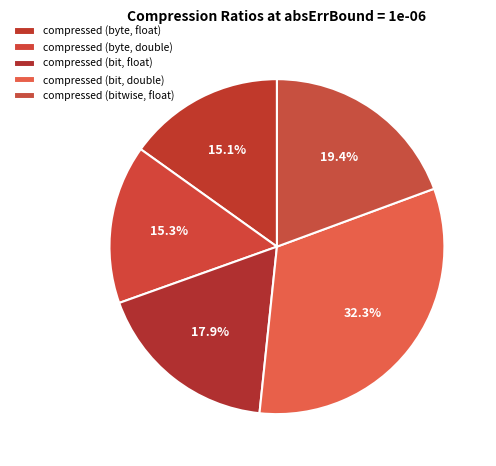

What is the ratio of the value at compressed (byte, double) to the value at compressed (bitwise, float)?

0.8